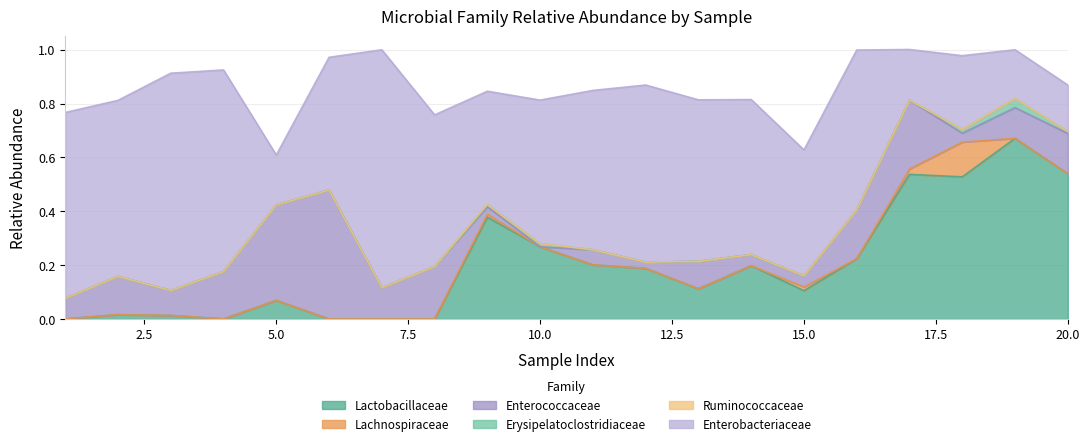

Does the chart display data point markers on the line(s)?

No